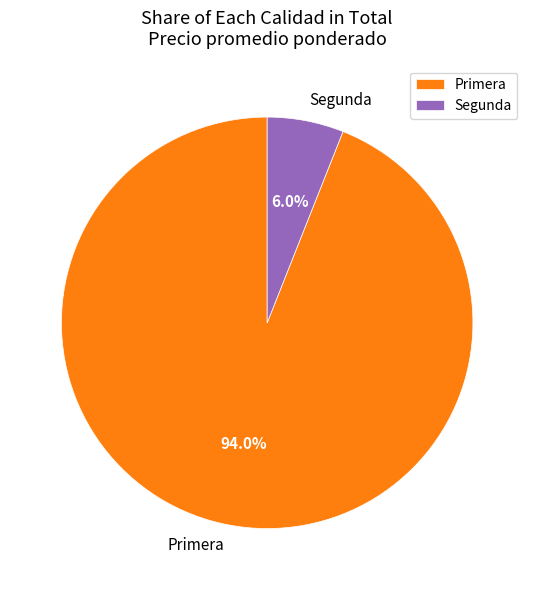

Do Segunda and Primera together represent more than half of the pie?

Yes